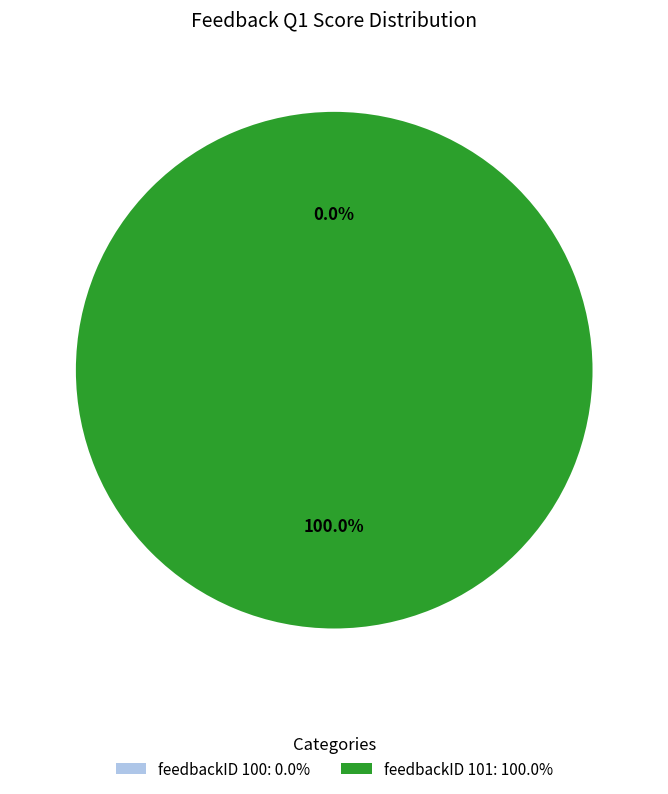

To the nearest percent, what is the combined percentage of 100 and 101?

100%